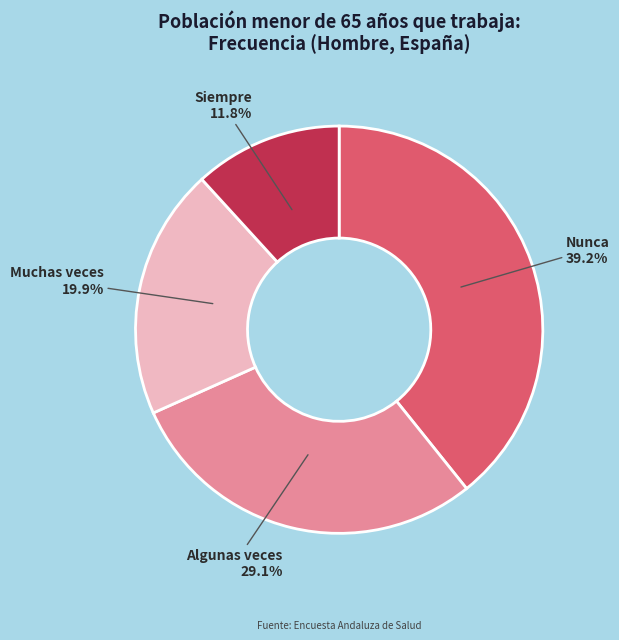

Which has a higher value, Muchas veces or Siempre?

Muchas veces